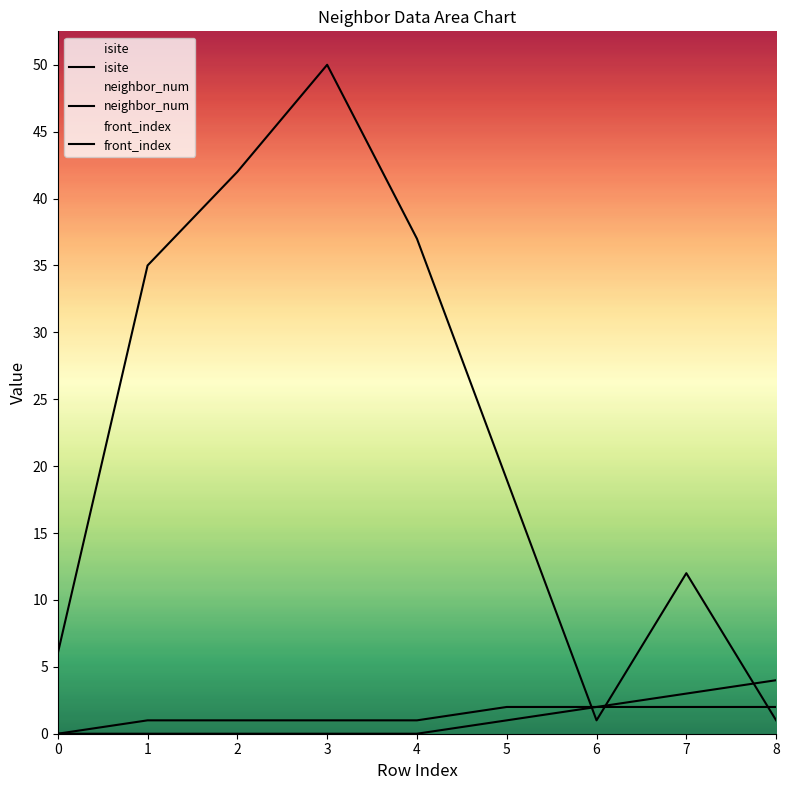

Does the chart have visible grid lines?

No